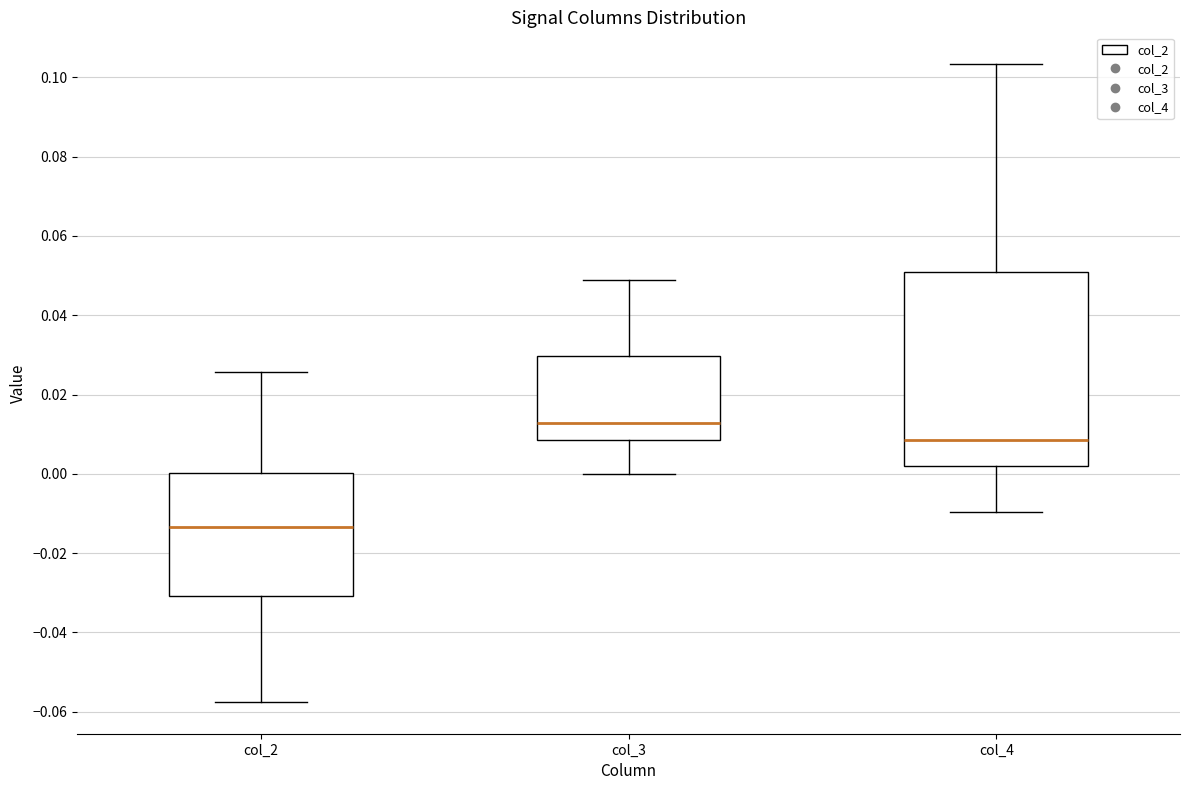

Where does the median line of the box for col_4 sit on the y-axis? The values are not printed on the chart, so give them approximately, as read against the axis.

0.008